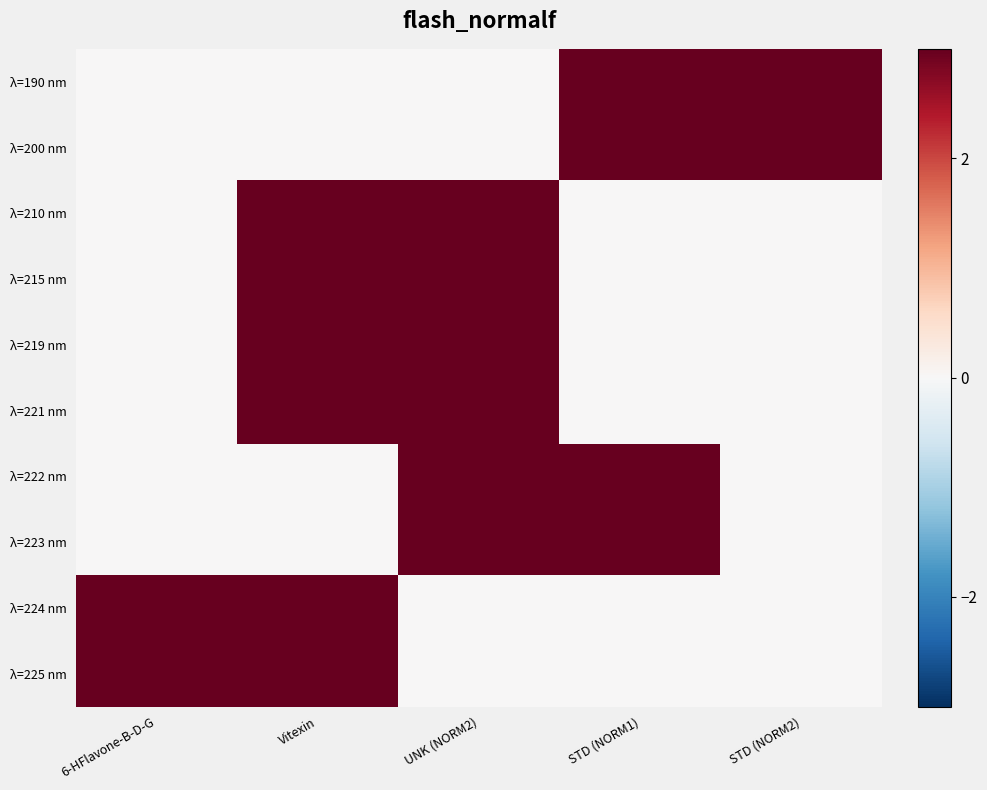

Between STD (NORM1) and UNK (NORM2), which is larger?

STD (NORM1)